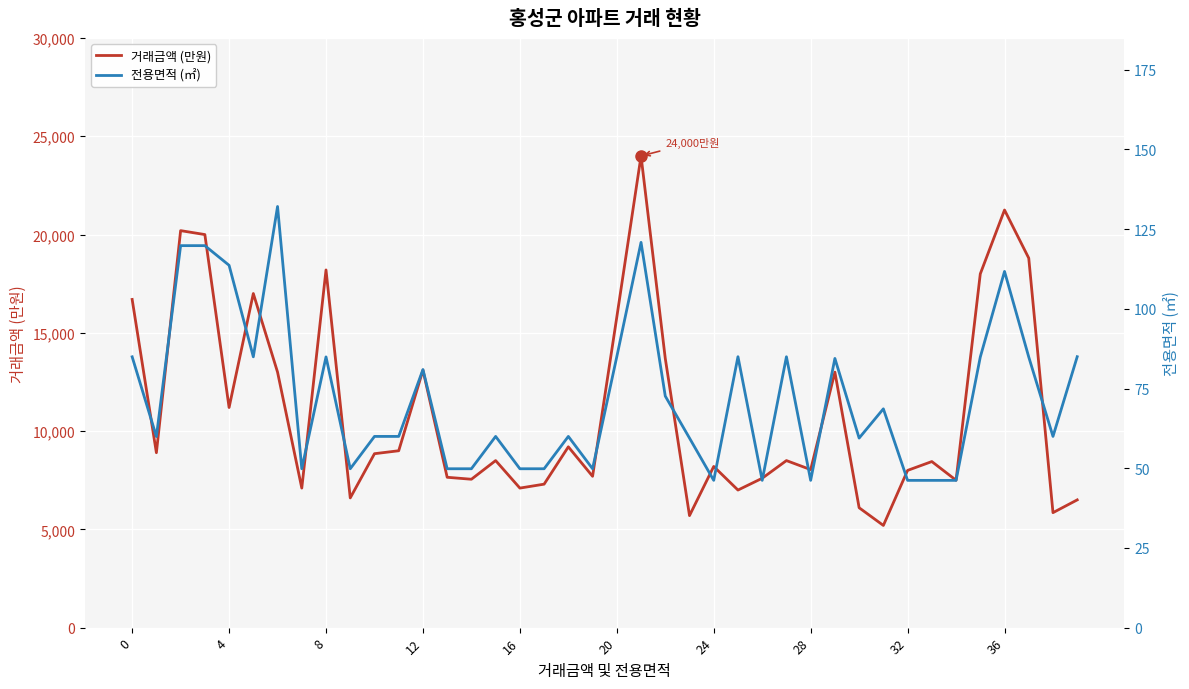

What is the sum of the 전용면적 (㎡) values at 17 and 32?

96.0